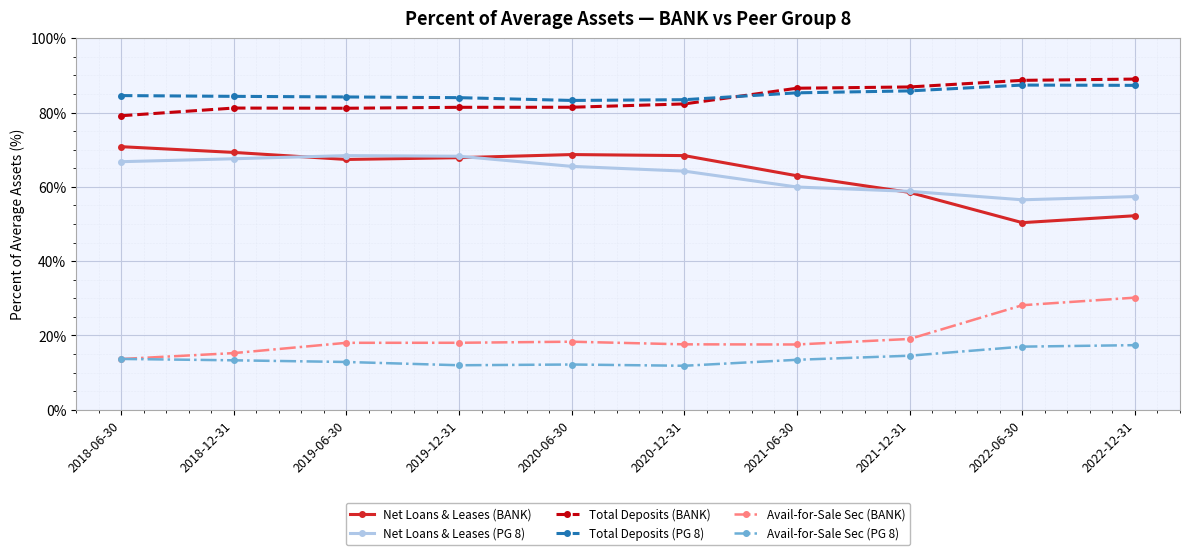

True or false: Total Deposits (BANK) has a value of 89.0 at 2022-12-31.

True